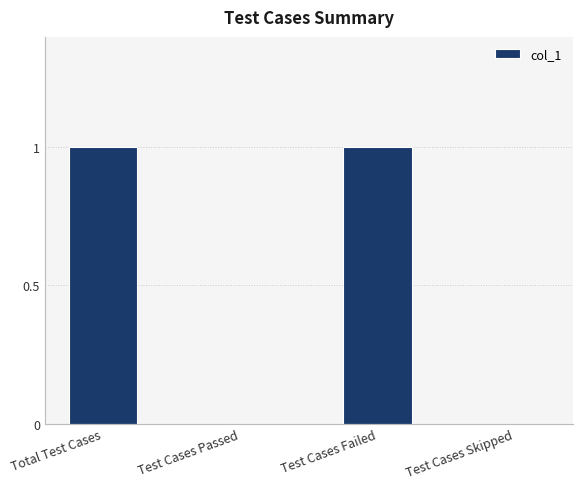

The value at Test Cases Passed is 0. True or false?

True